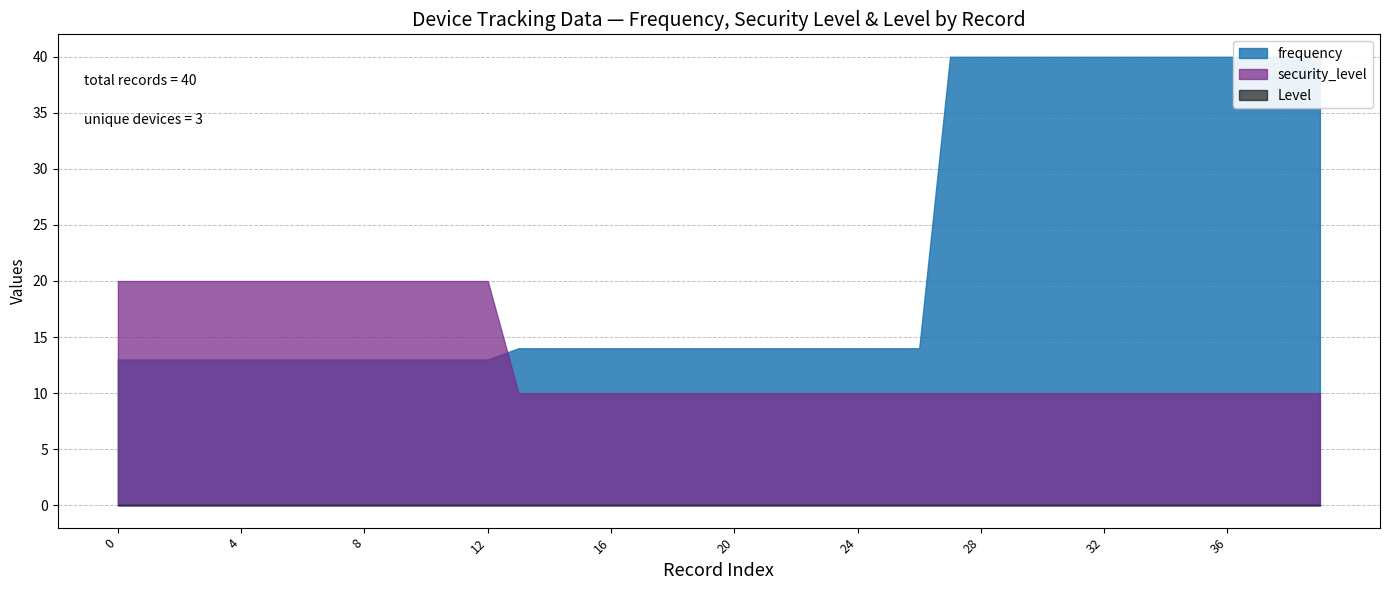

True or false: frequency and security_level cross at least once.

False